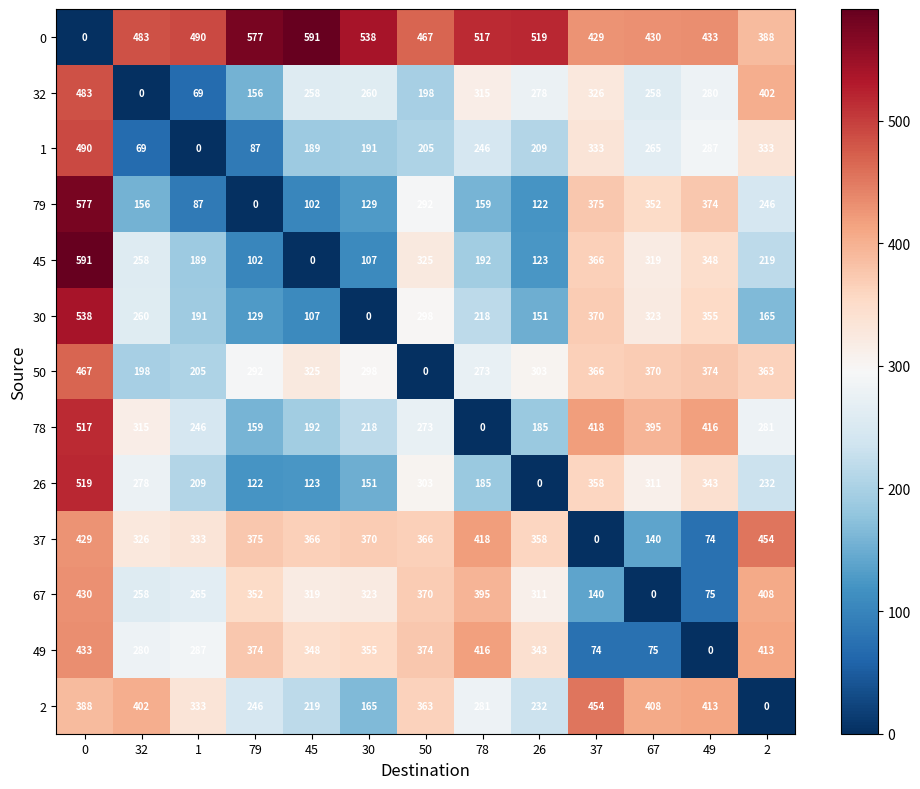

Is the value of 2 at 30 greater than the value of 1 at 1?

Yes